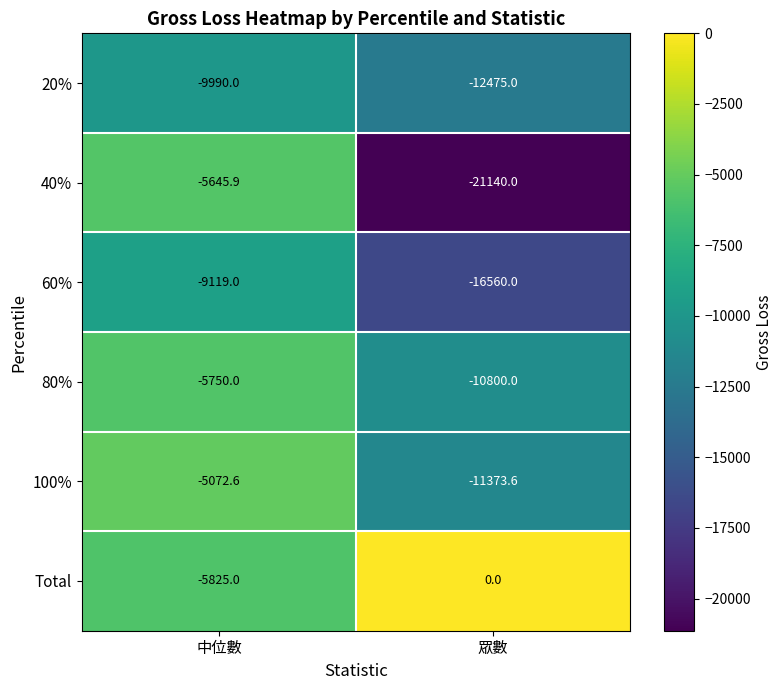

What is the average value of the 100% series?

-8223.1